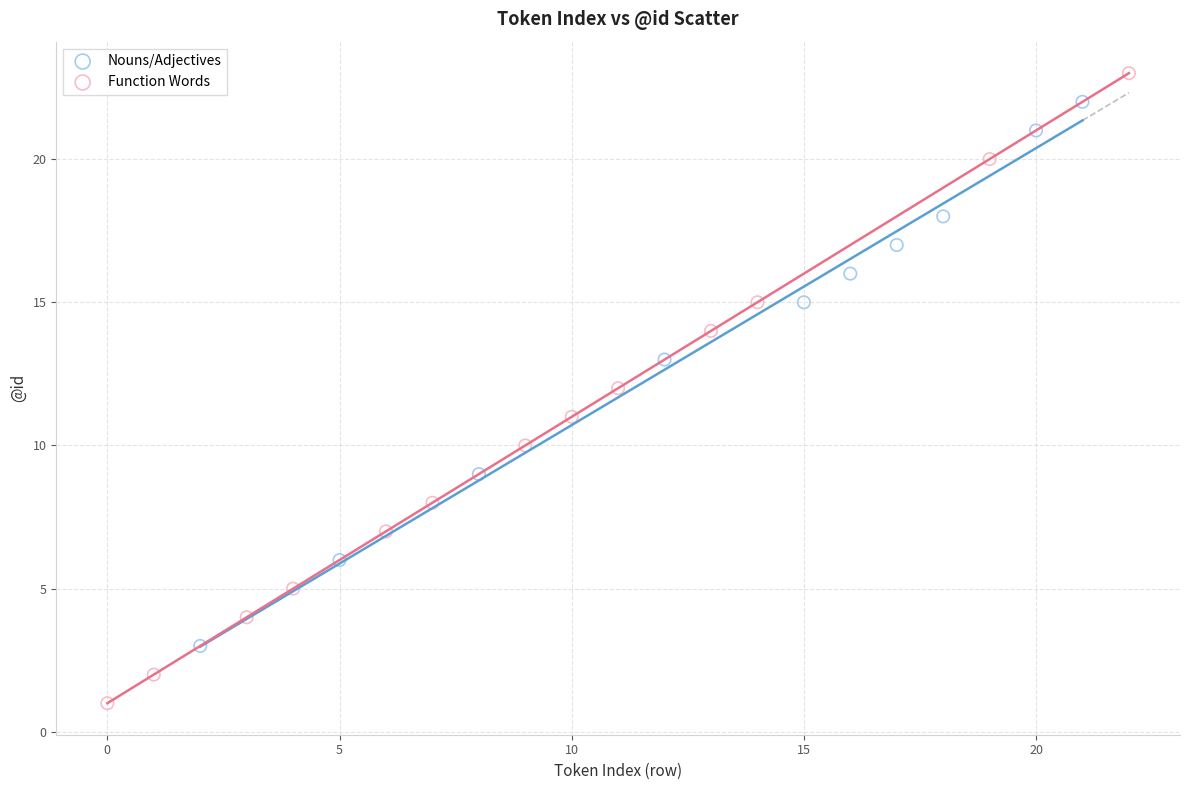

What are all the series names shown in the legend?

Nouns/Adjectives, Function Words